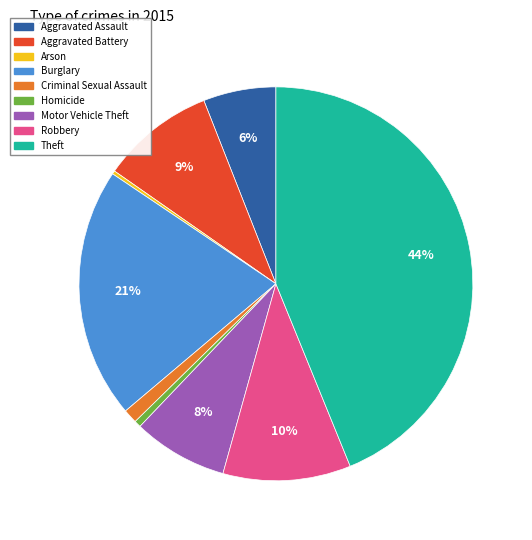

Between Motor Vehicle Theft and Theft, which is larger?

Theft